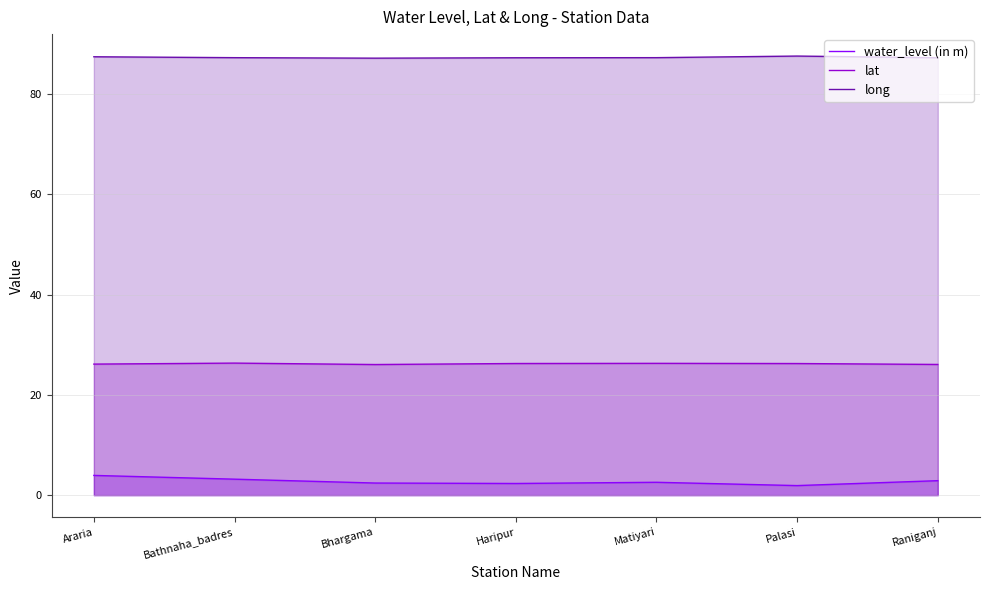

True or false: water_level (in m) has more than 0 interior local peaks.

True